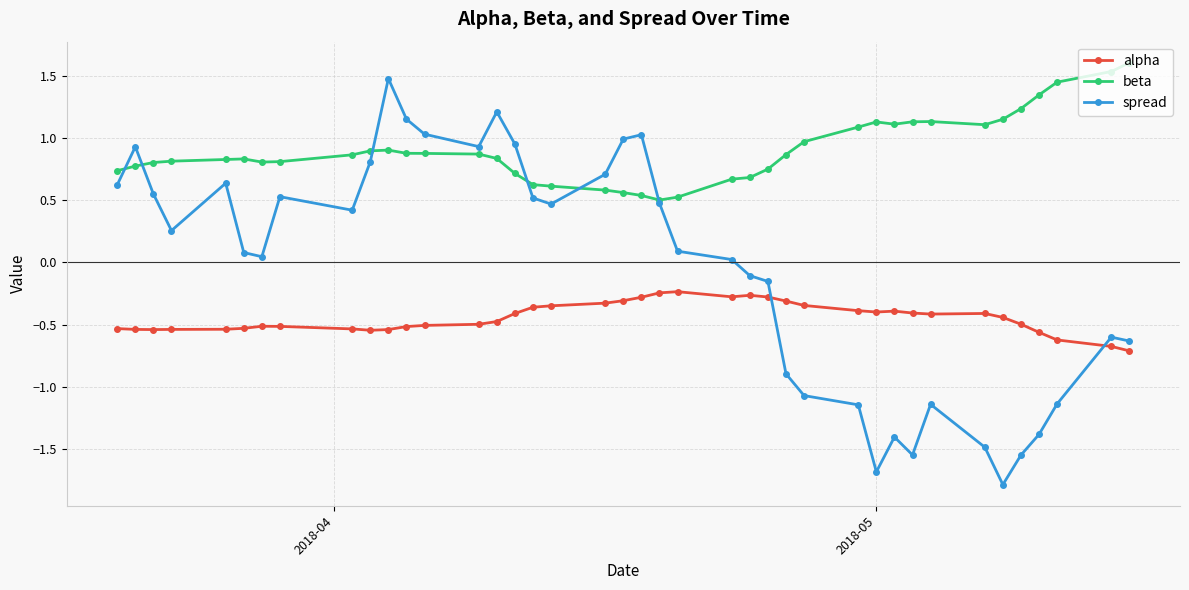

Does the chart have visible grid lines?

Yes